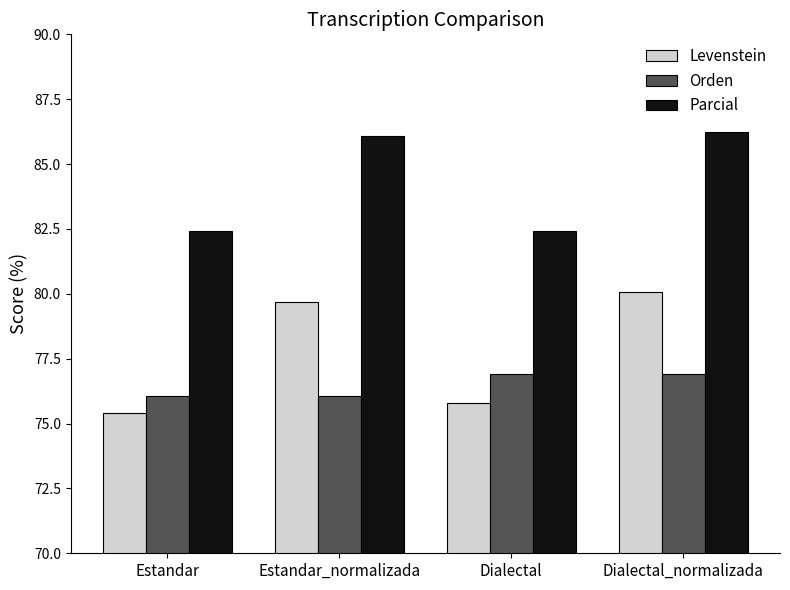

What is the total value across all series at Dialectal_normalizada?

243.2